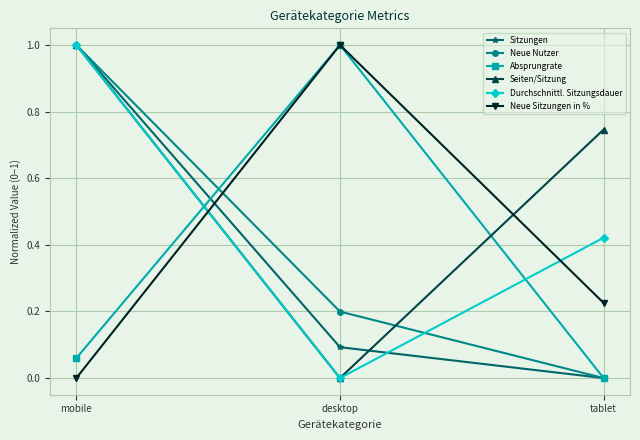

What is the total value across all series at desktop?

2.3